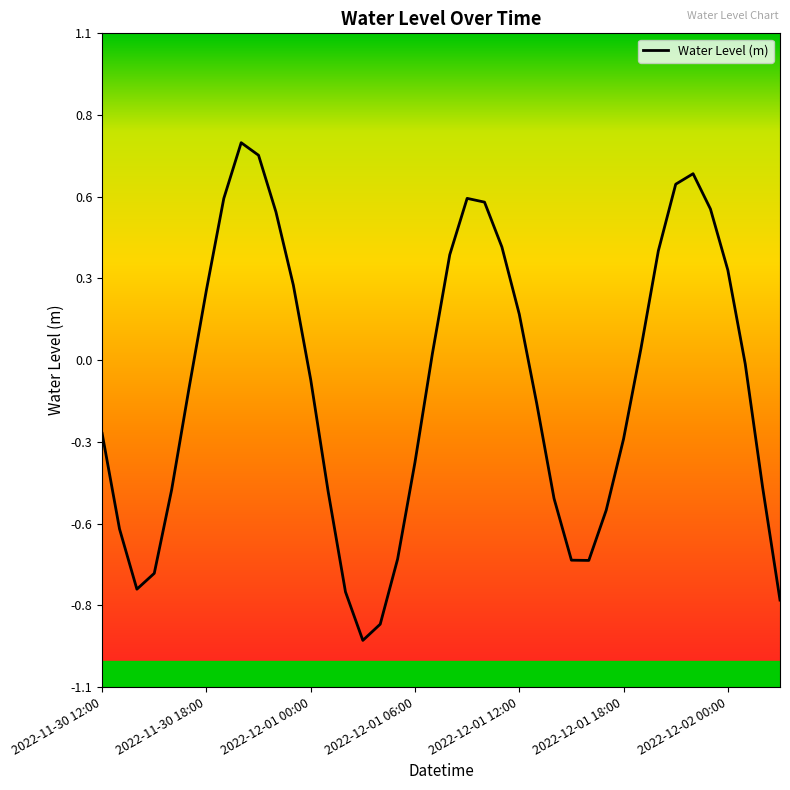

What is the difference between the maximum and minimum values?

1.7